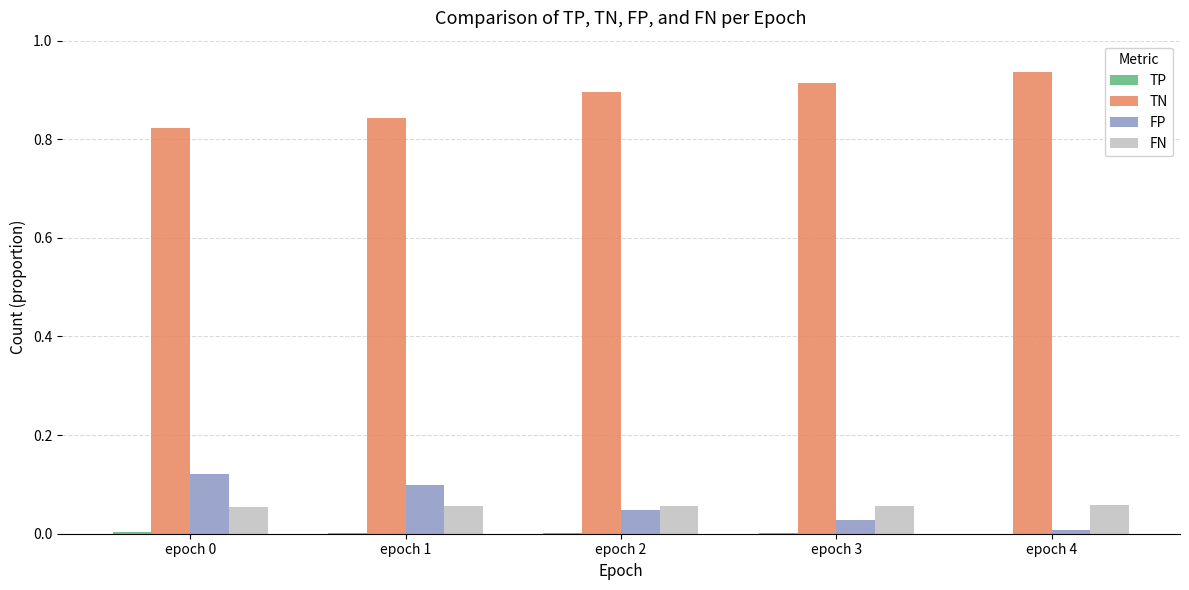

The value of TN at epoch 4 is 0.2. True or false?

False